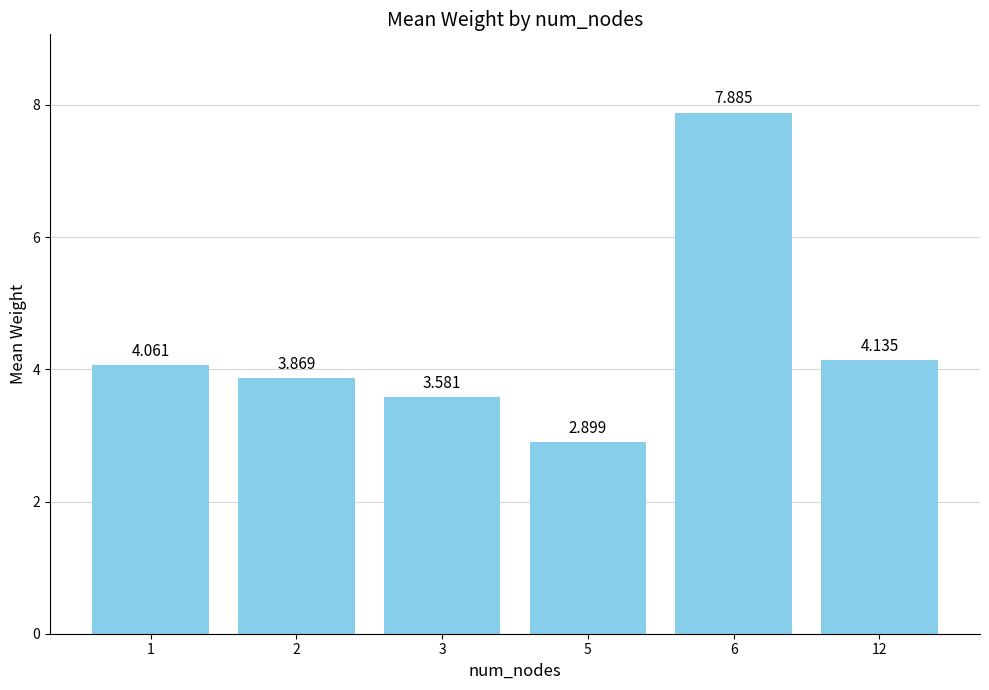

Between 12 and 6, which is larger?

6